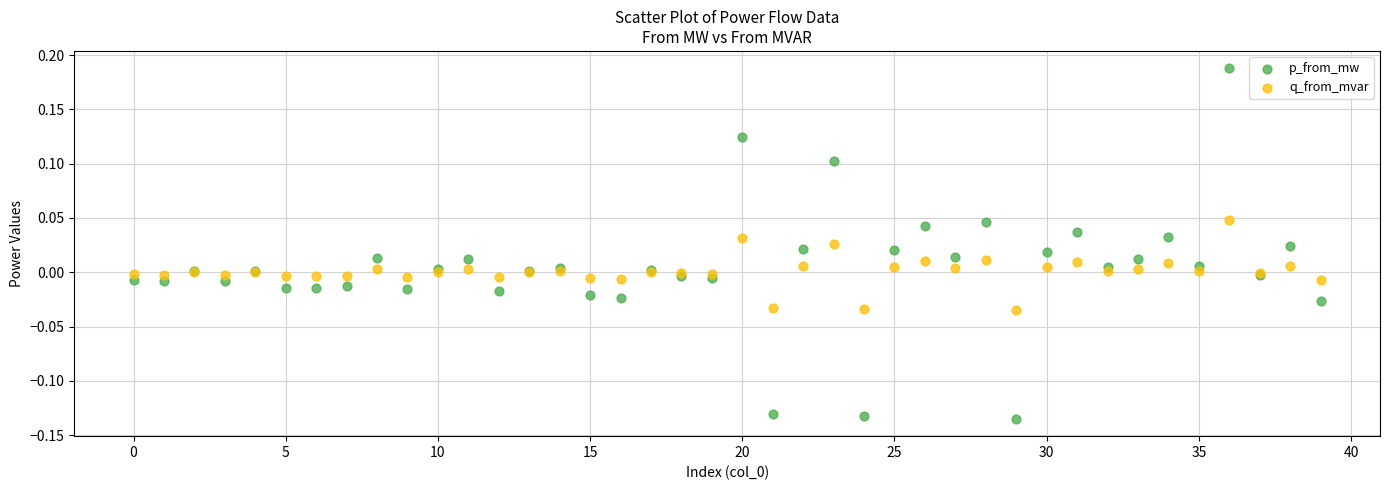

Which series reaches the minimum Y coordinate?

p_from_mw